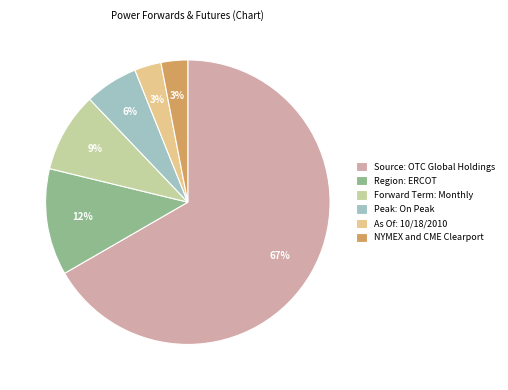

What percentage is the Region: ERCOT slice, to the nearest percent?

12%